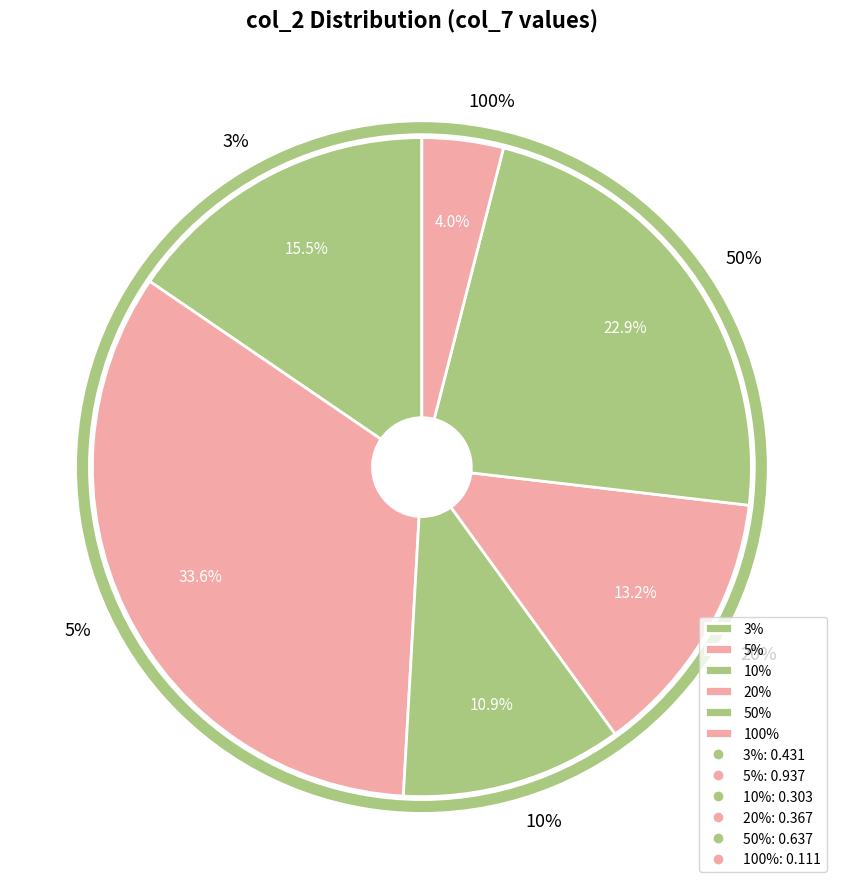

Which category has the smallest portion of the pie?

100%